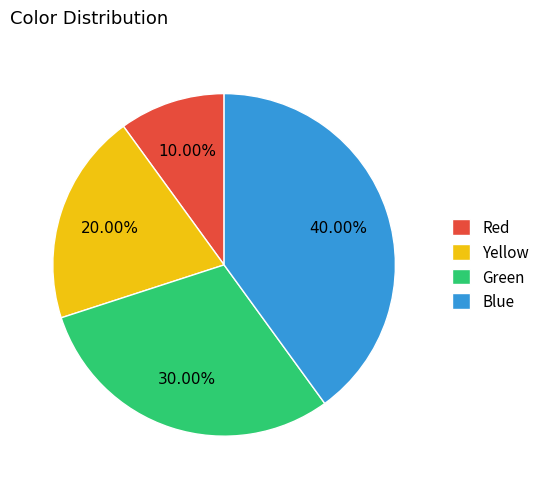

What is the largest slice in the pie chart?

Blue